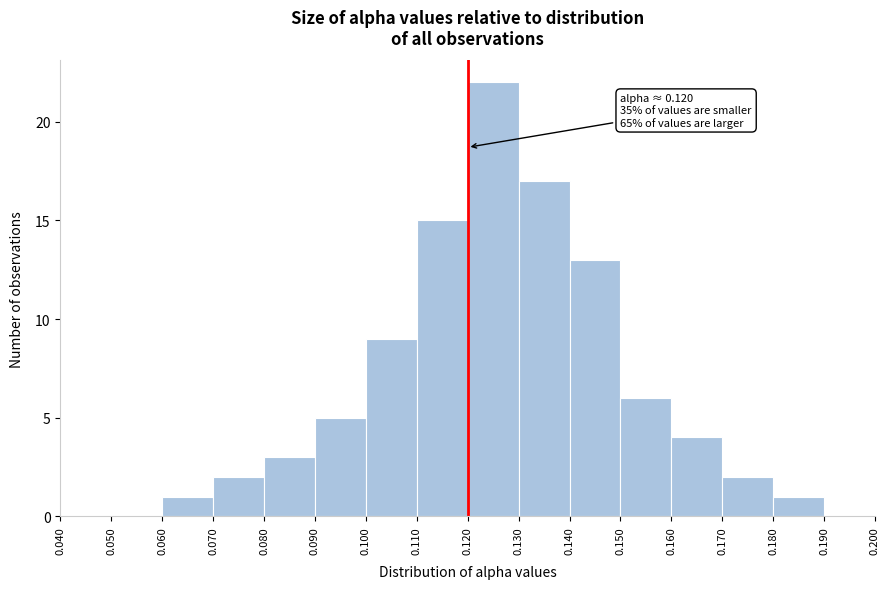

Over which range of the x-axis is the bar tallest?

0.120 to 0.130